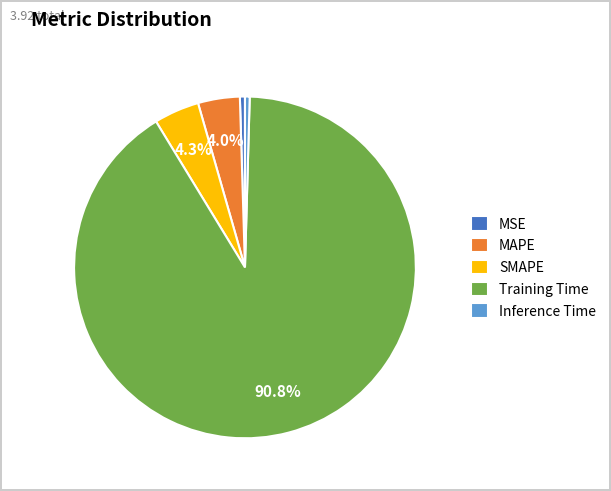

What percentage is NOT represented by Training Time?

9.2%